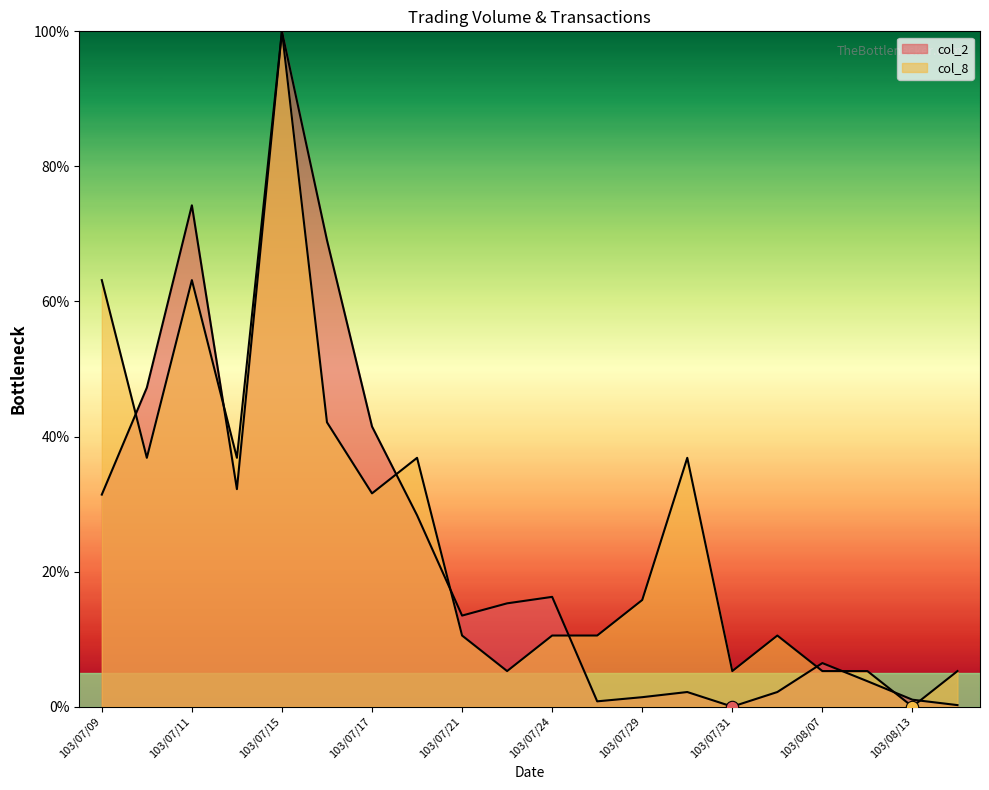

Which series reaches the maximum Y coordinate?

col_2